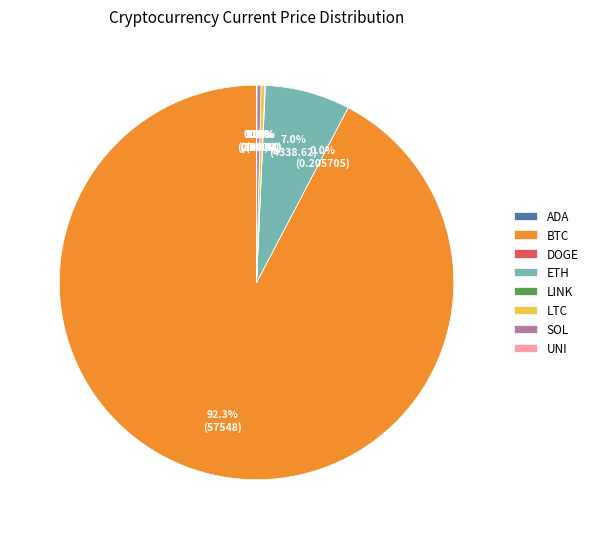

Between ETH and SOL, which is larger?

ETH